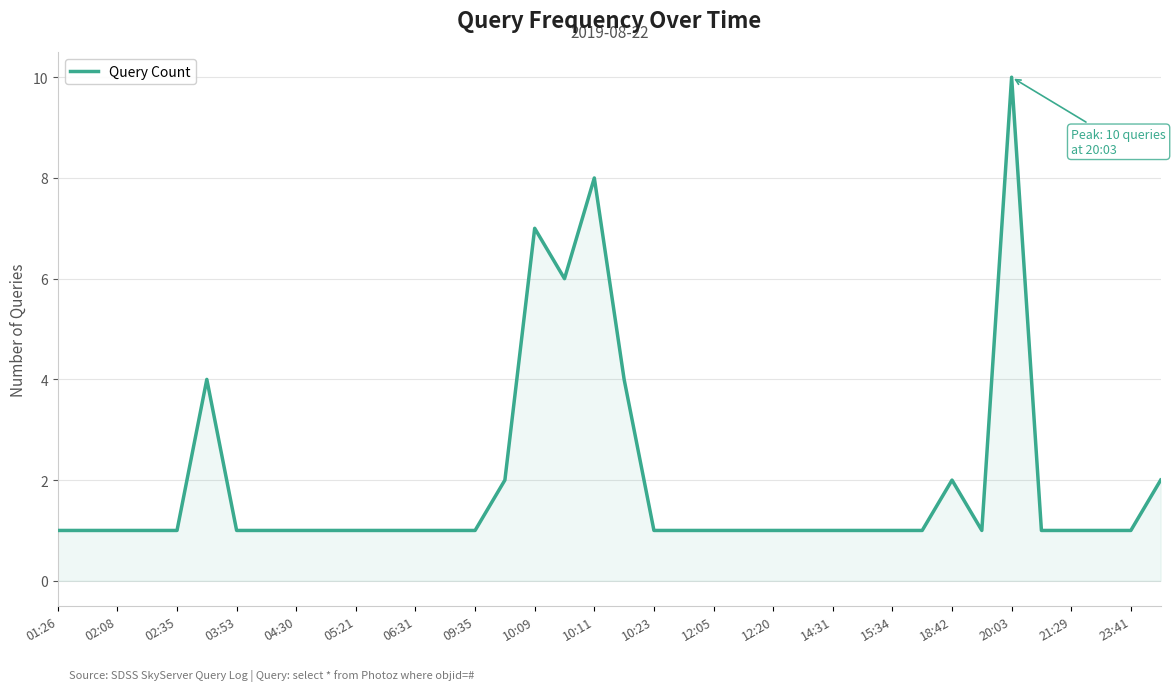

What is the greatest value displayed?

10